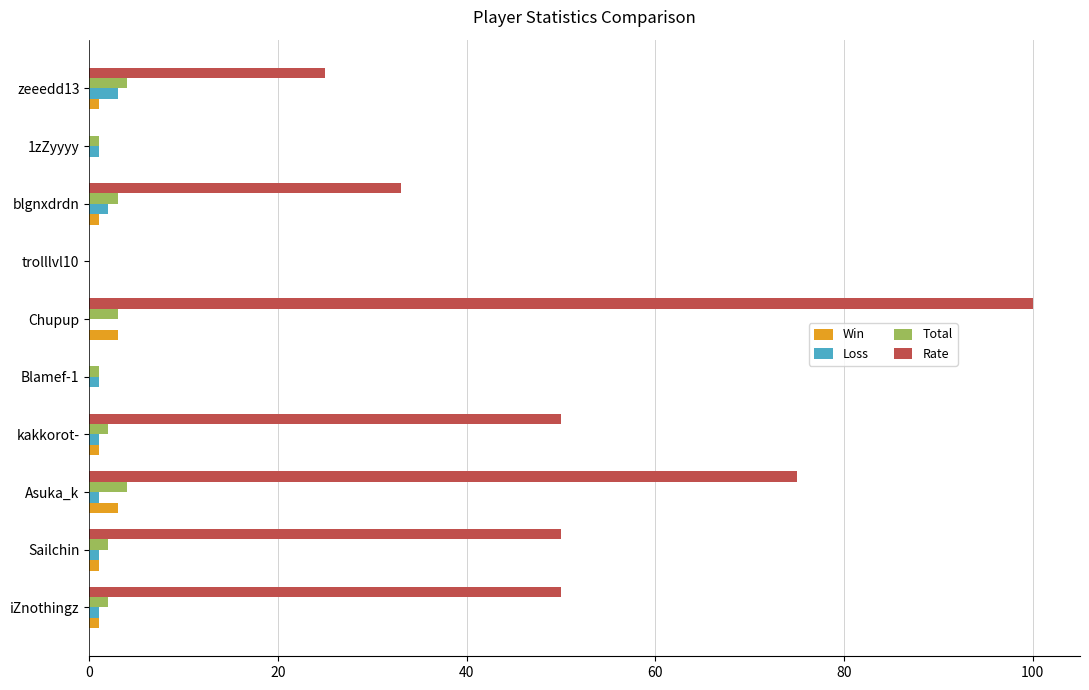

True or false: Total has a value of 3 at blgnxdrdn.

True